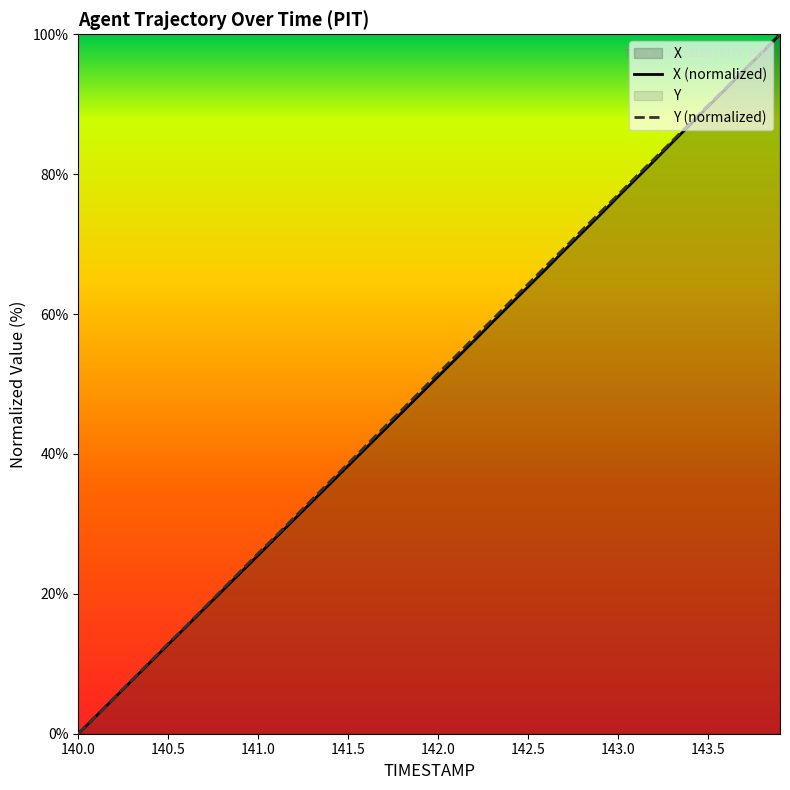

At which label does Y (normalized) first exceed 51?

142.0